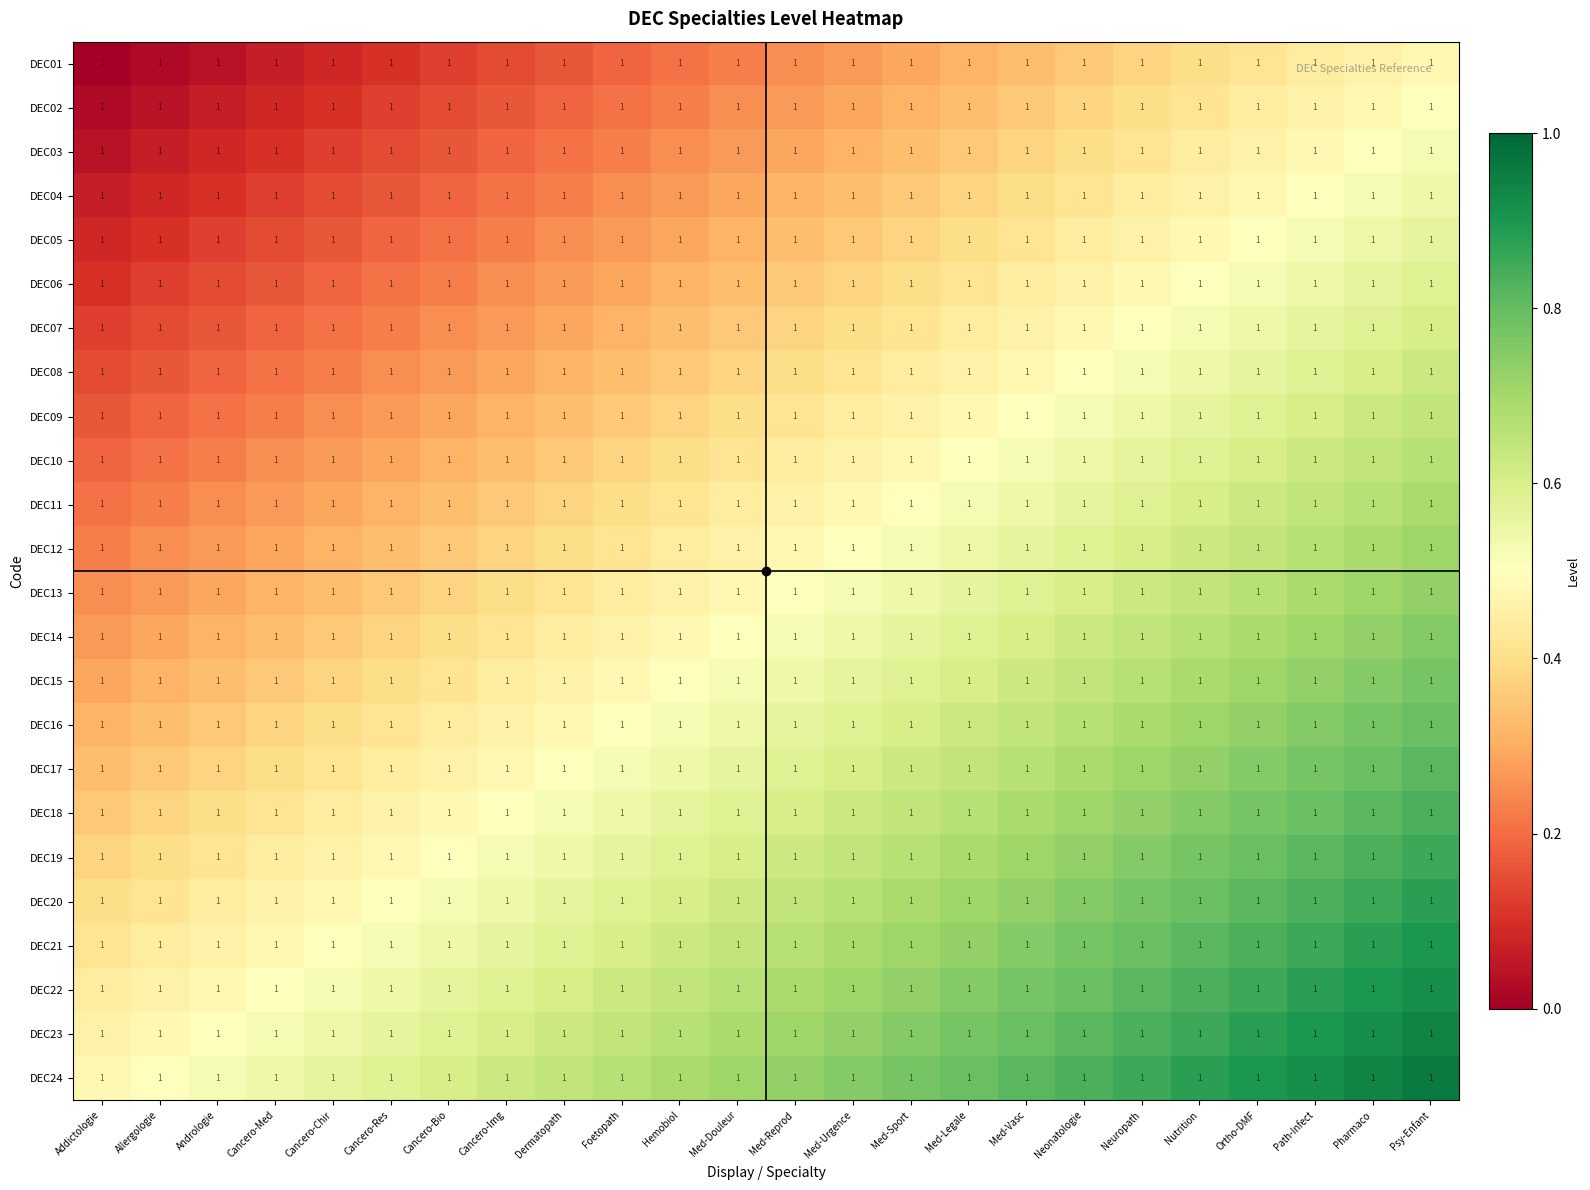

What is the total value across all series at Hemobiol?

10.8